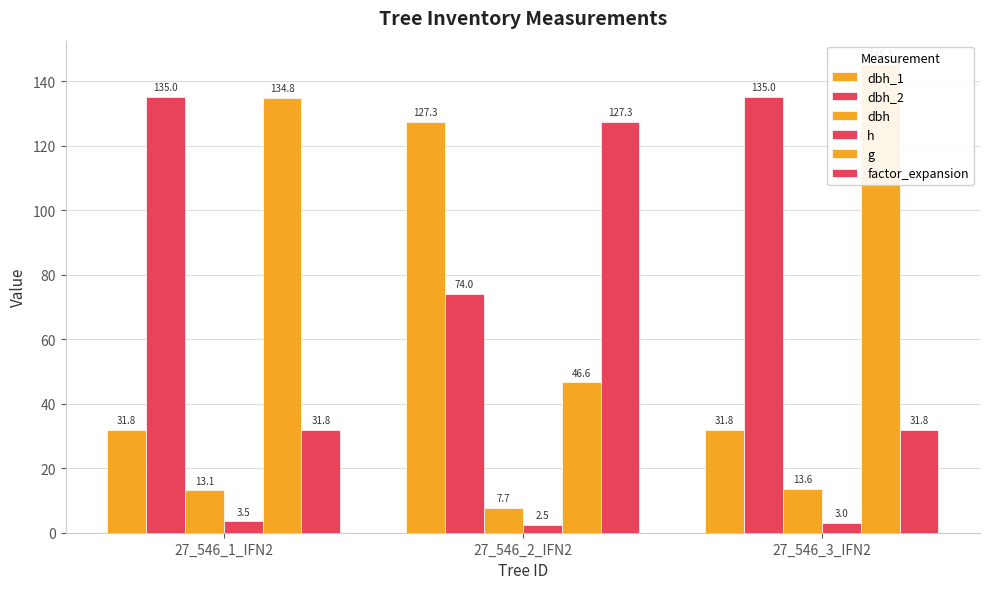

Is it true that g equals 145.3 at 27_546_3_IFN2?

True